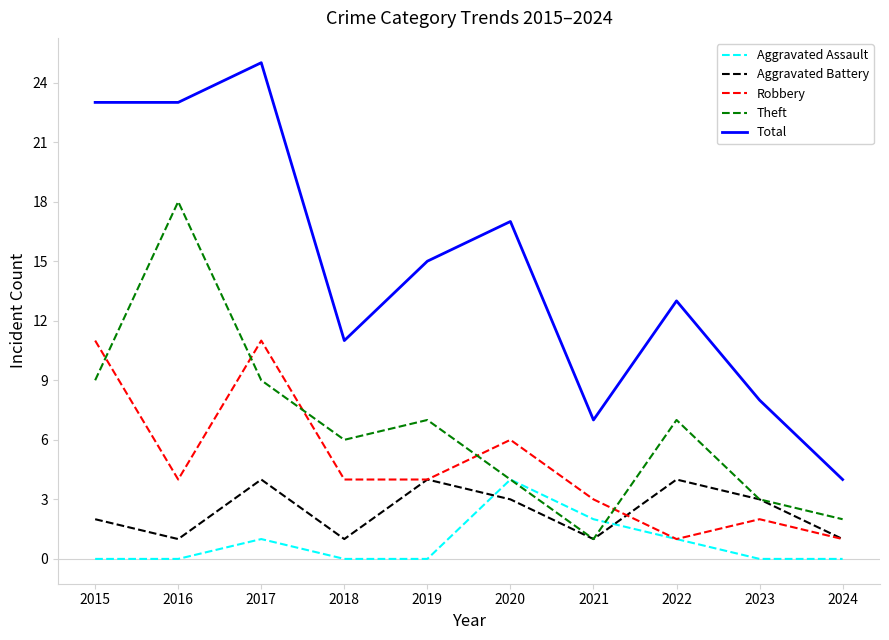

How many Aggravated Battery values are between 1 and 4?

10